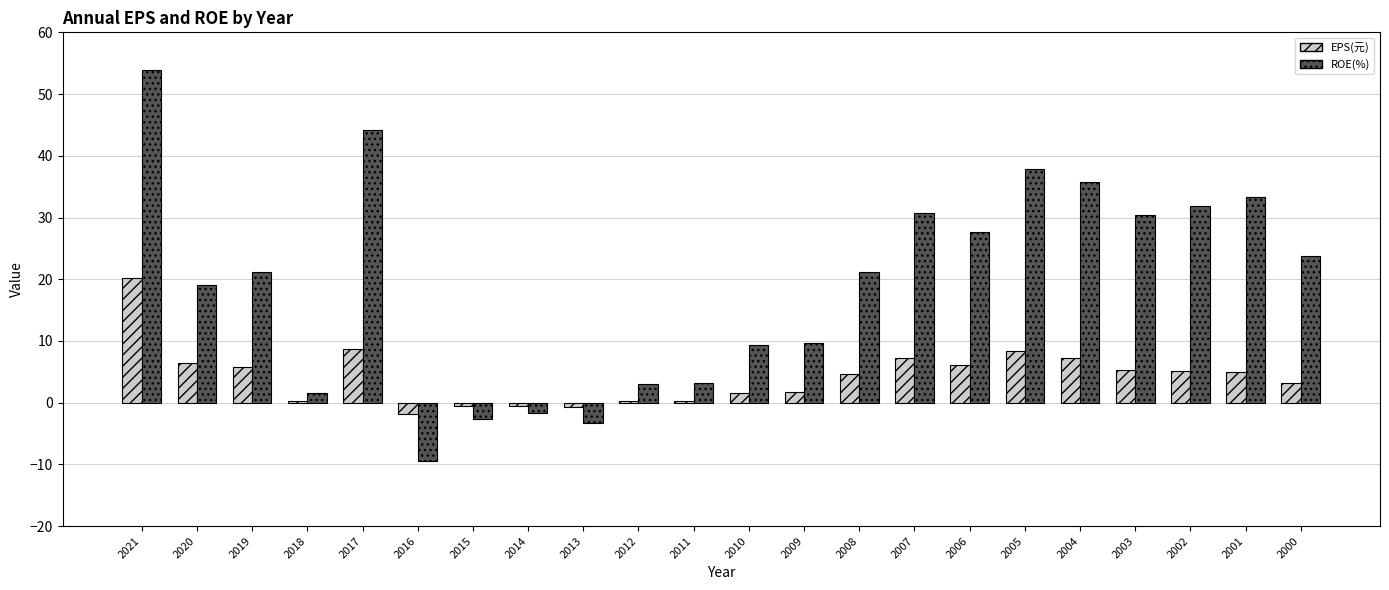

What is the greatest value displayed?

53.9